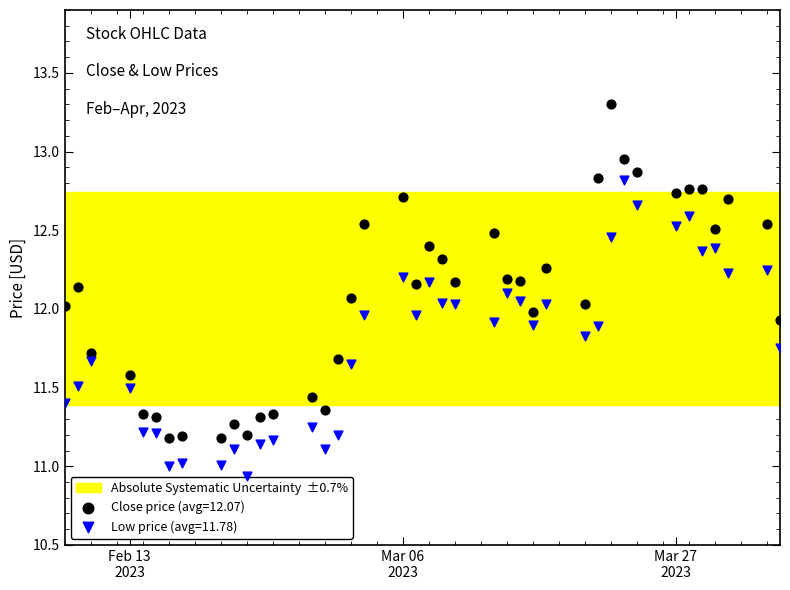

Which series reaches the minimum Y coordinate?

Low price (avg=11.78)